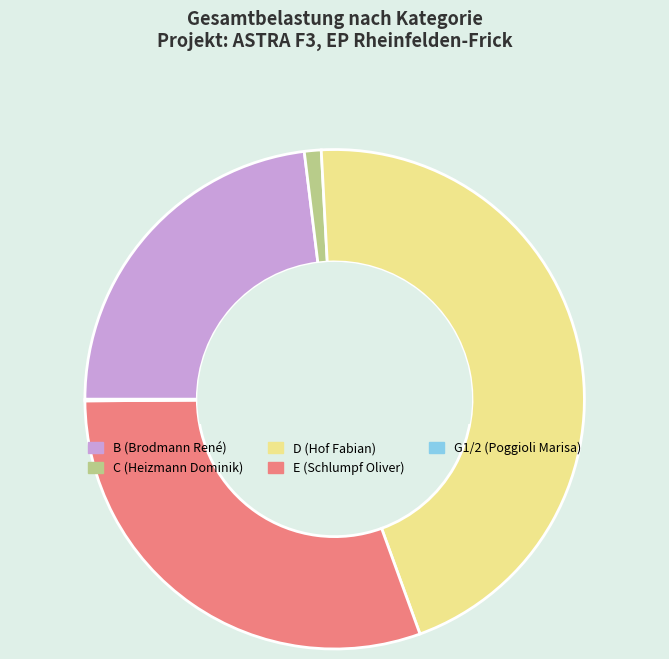

True or false: D accounts for 45% of the total.

True